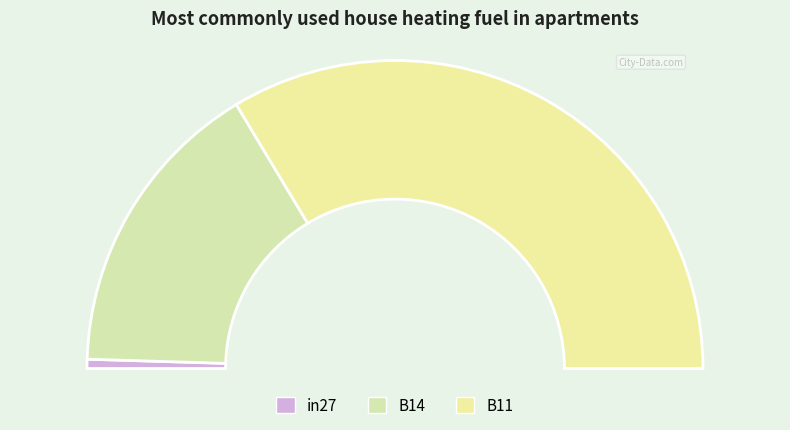

Which slice is the largest?

B11